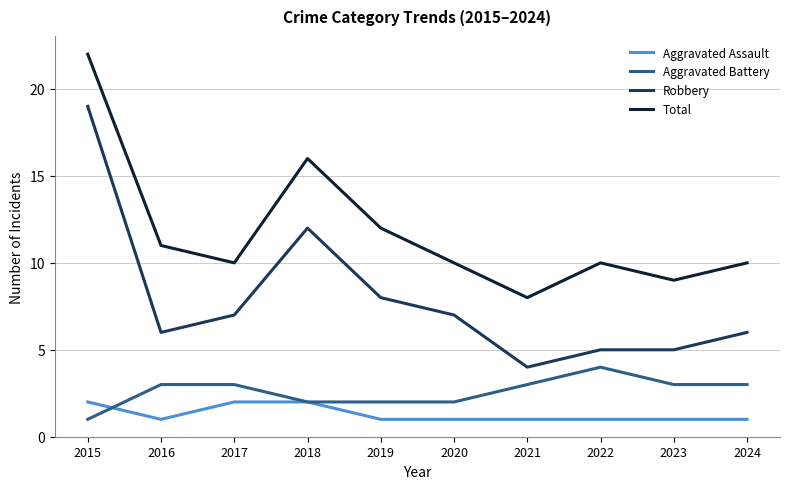

What is the spread (max minus min) of values at 2021?

7